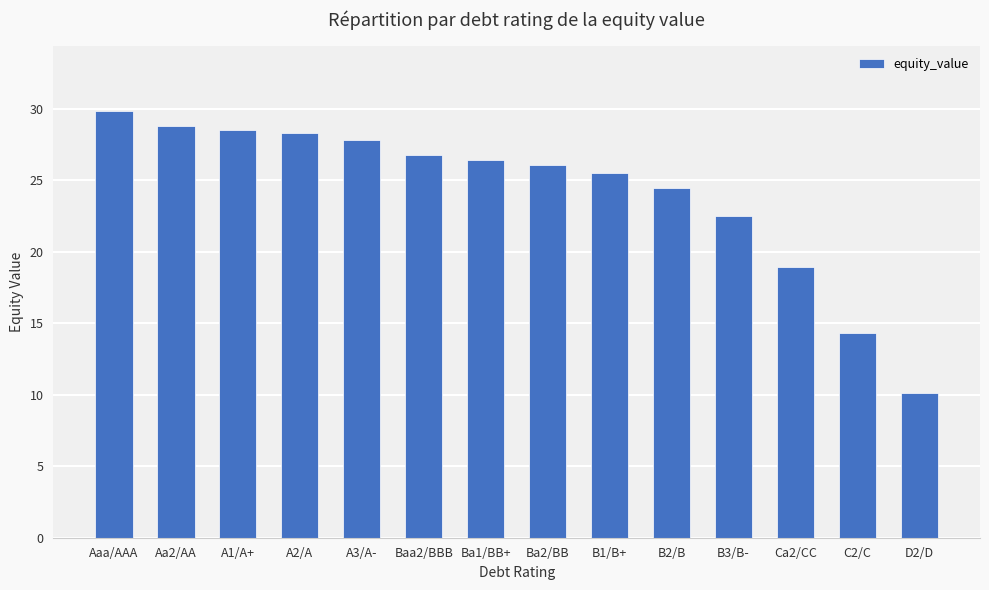

Count the number of data series in this chart.

1